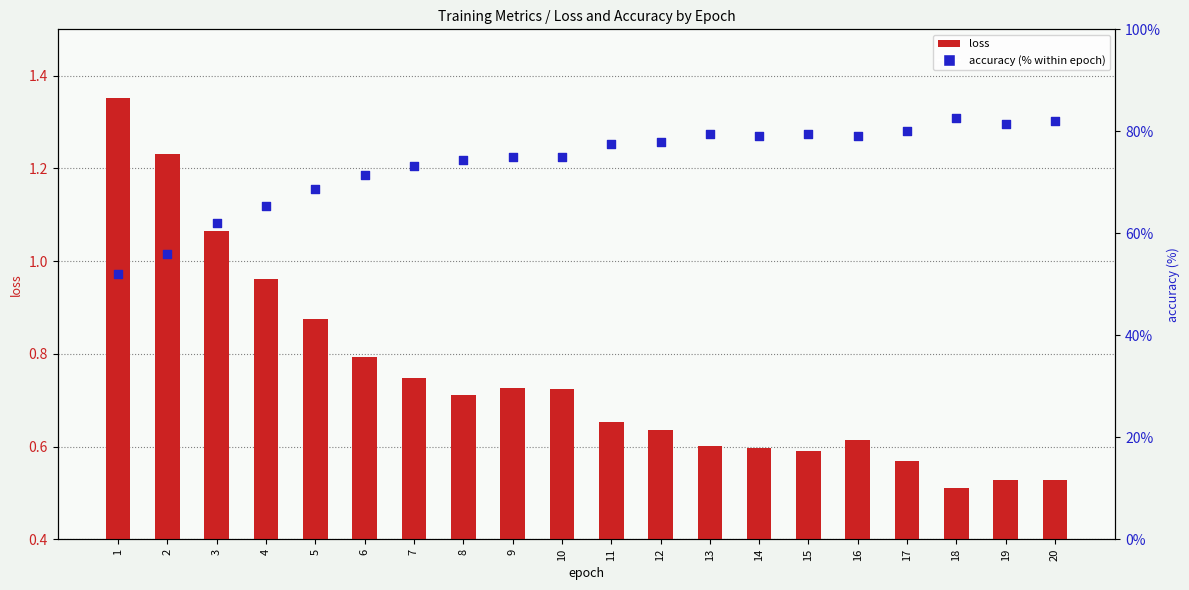

At which category is the sum across all series the highest?

18